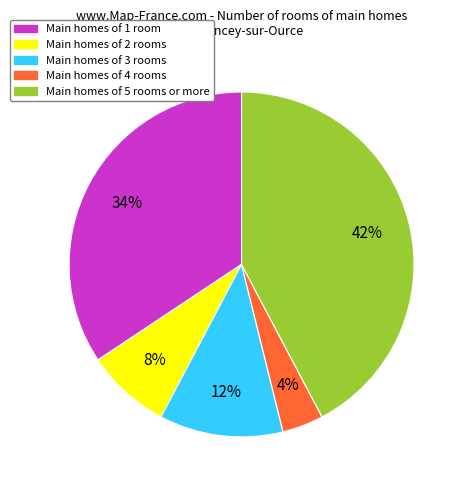

What percentage is the Main homes of 1 room slice, to the nearest percent?

34%